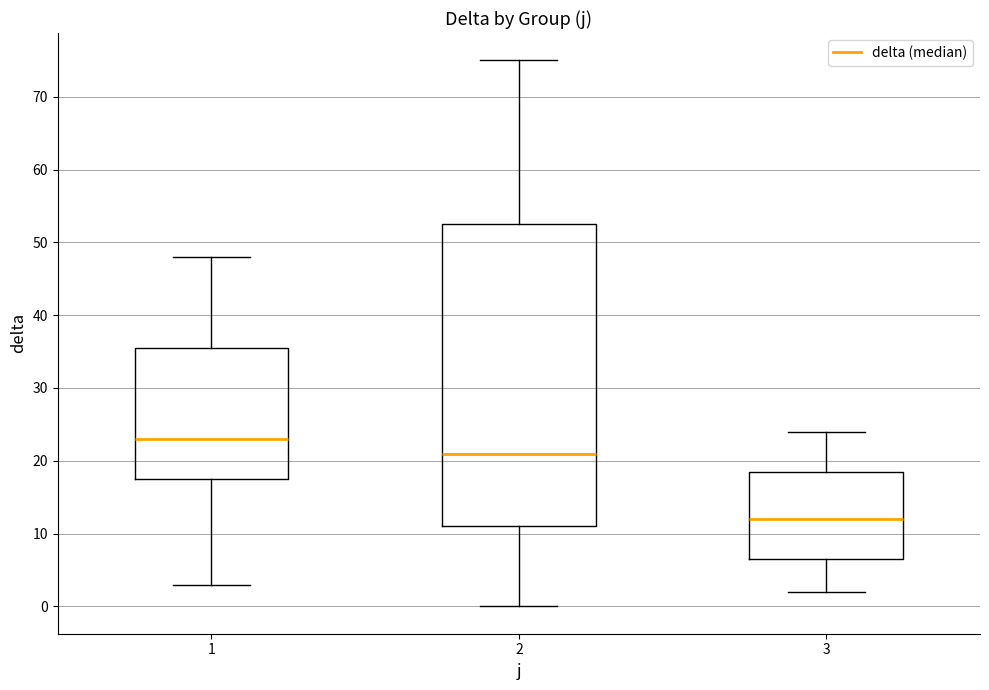

Comparing the boxes themselves (not the whiskers), which one is the tallest?

2